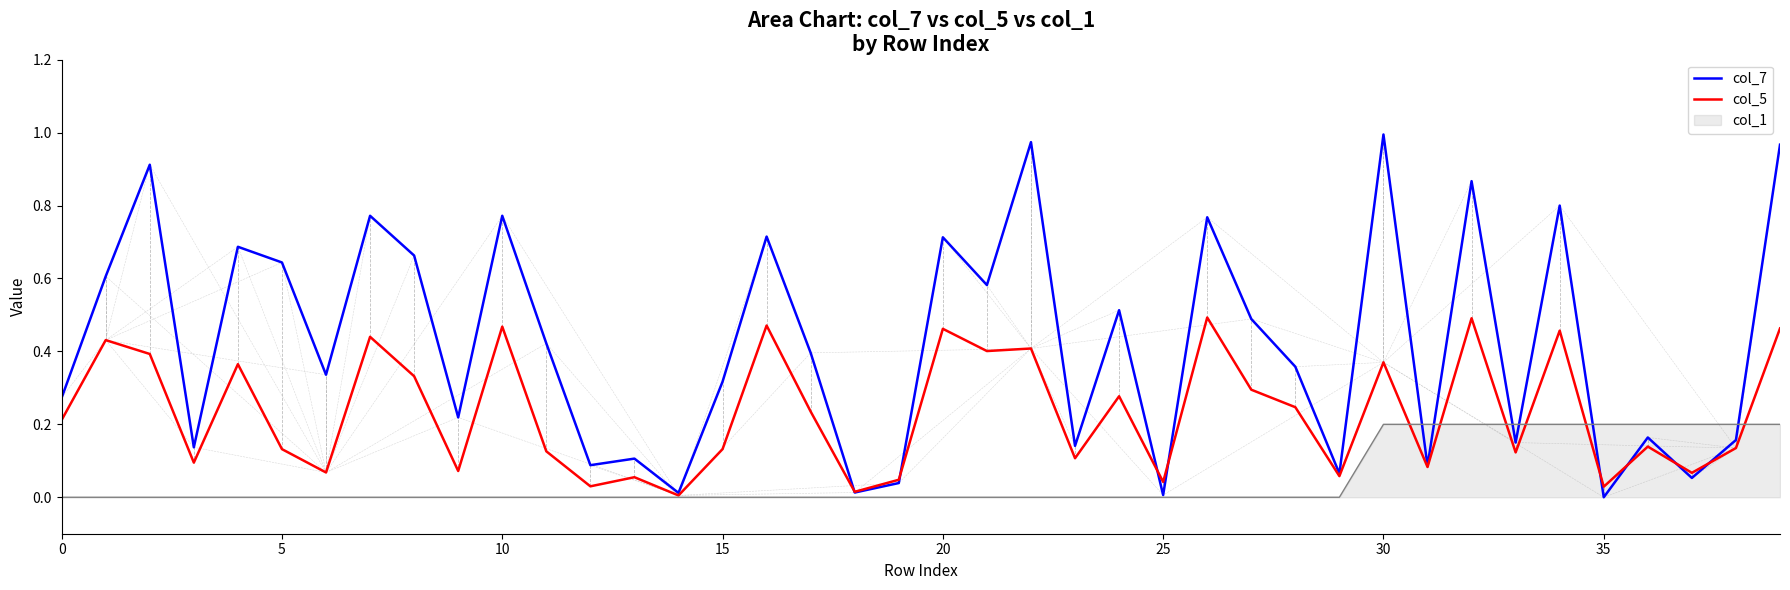

What are all the series names shown in the legend?

col_7, col_5, col_1